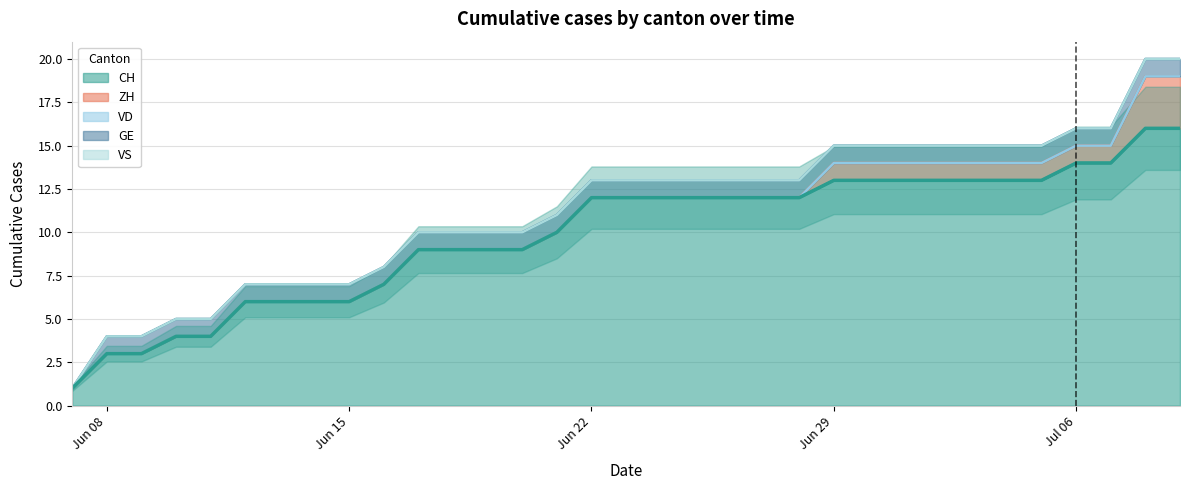

True or false: GE has a value of 1 at 22.

True